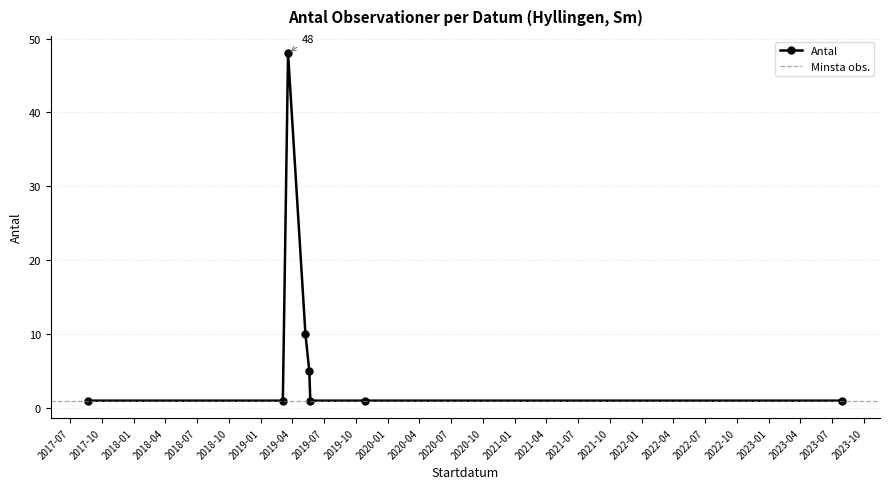

What is the highest value of the Antal series?

48